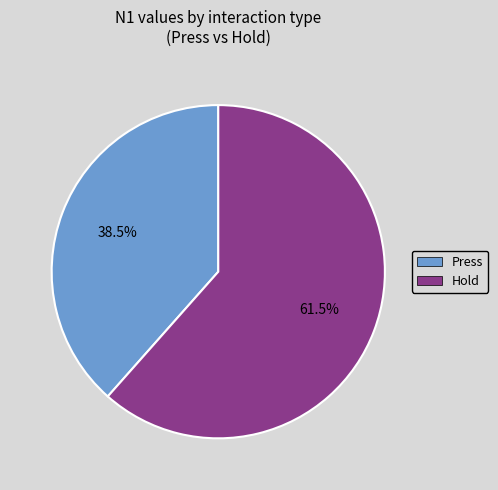

Which category has the biggest portion of the pie?

Hold